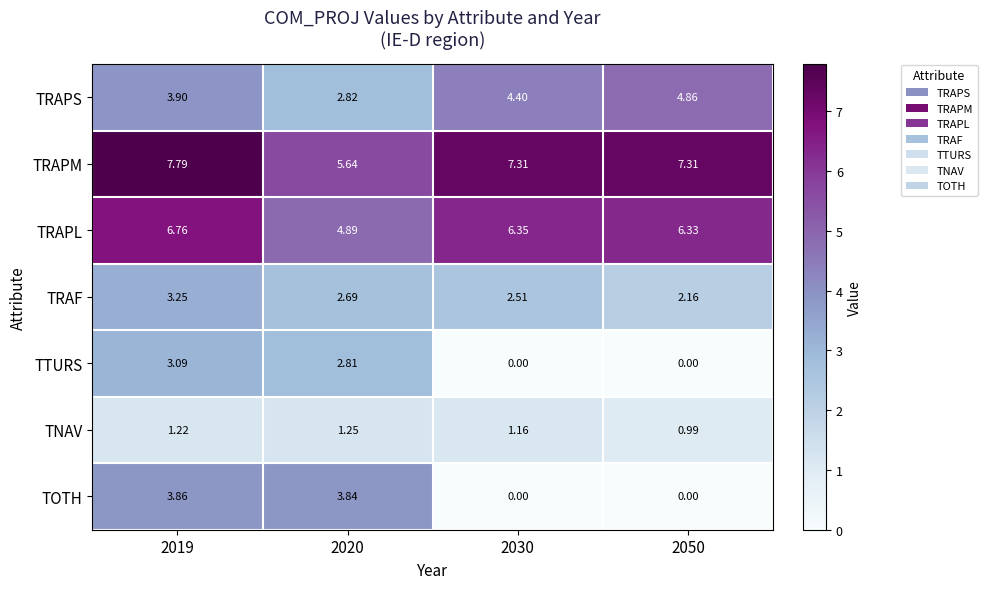

Between 2019 and 2020, which series saw the biggest shift?

TRAPM